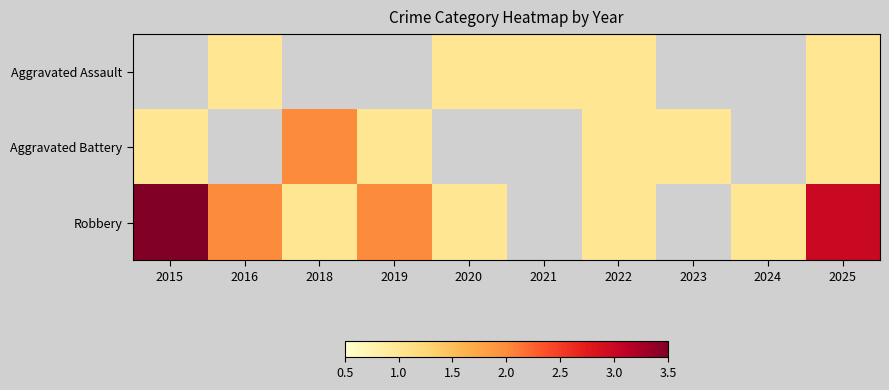

What is the approximate value of Aggravated Assault at 2021?

1.0